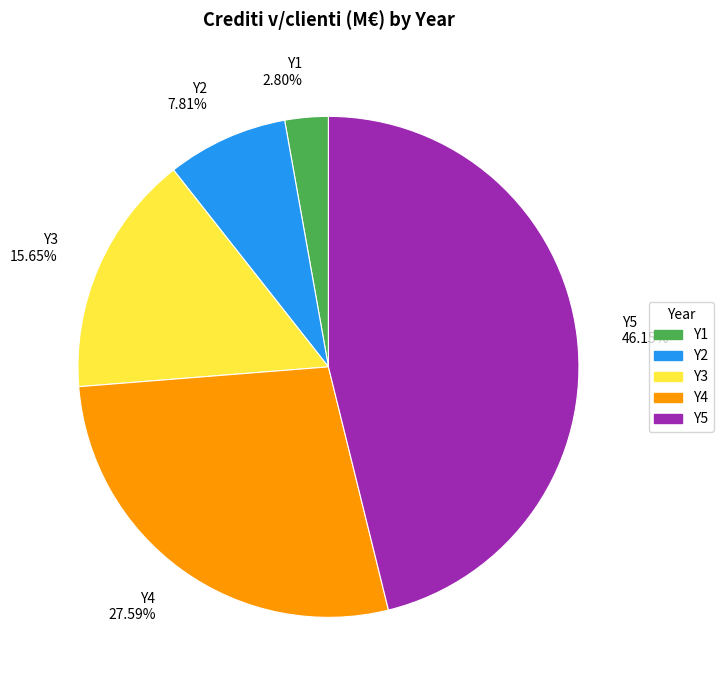

The Y4 slice represents 41% of the pie. True or false?

False